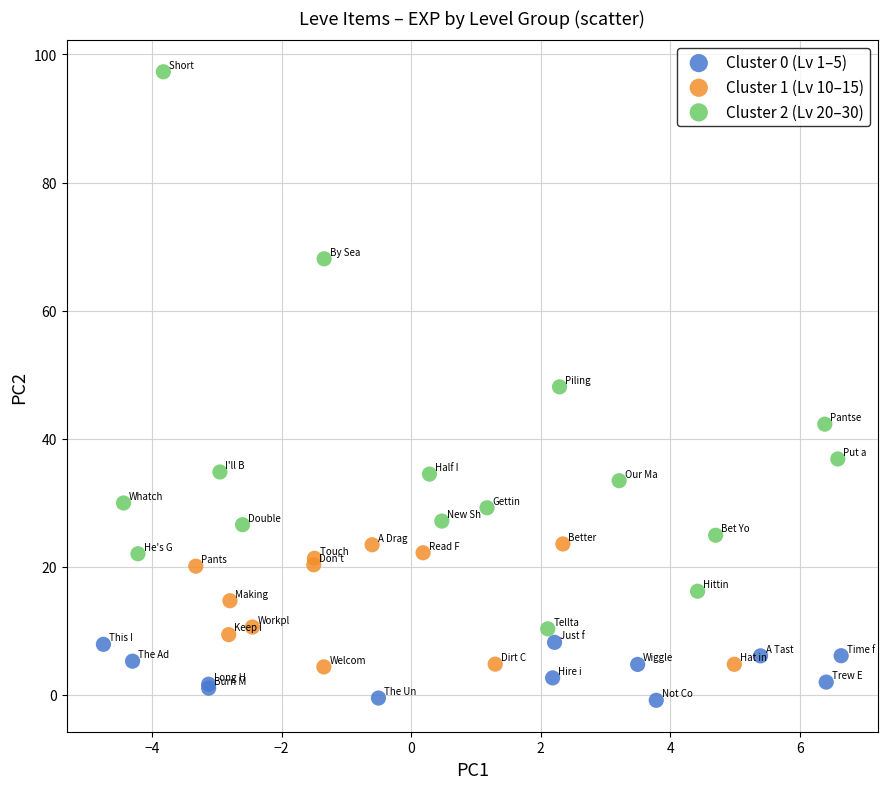

Which series reaches the maximum Y coordinate?

Cluster 2 (Lv 20–30)